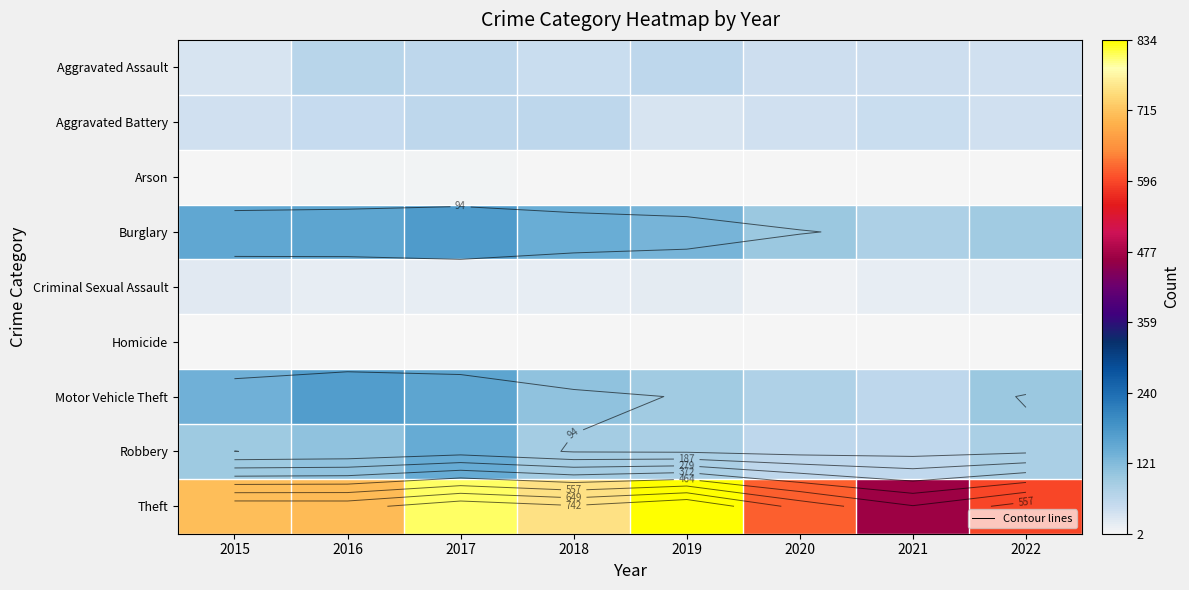

Where is Arson nearest to the value 4?

2015